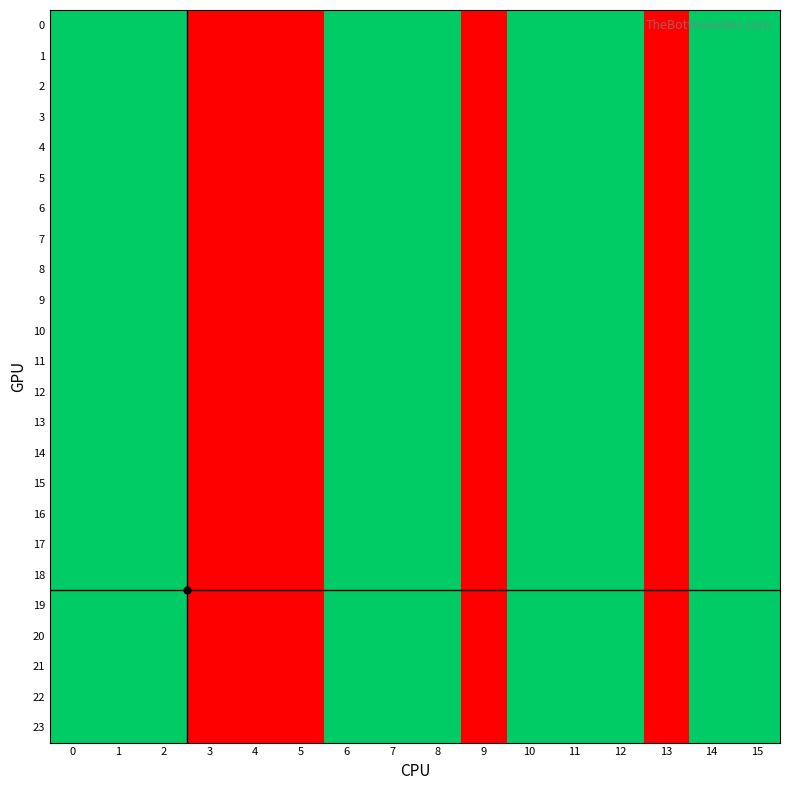

Reading right to left, transcribe all the data shown in this chart.

0: 15=2	14=2	13=1	12=2	11=2	10=2	9=1	8=2	7=2	6=2	5=1	4=1	3=1	2=2	1=2	0=2
1: 15=2	14=2	13=1	12=2	11=2	10=2	9=1	8=2	7=2	6=2	5=1	4=1	3=1	2=2	1=2	0=2
2: 15=2	14=2	13=1	12=2	11=2	10=2	9=1	8=2	7=2	6=2	5=1	4=1	3=1	2=2	1=2	0=2
3: 15=2	14=2	13=1	12=2	11=2	10=2	9=1	8=2	7=2	6=2	5=1	4=1	3=1	2=2	1=2	0=2
4: 15=2	14=2	13=1	12=2	11=2	10=2	9=1	8=2	7=2	6=2	5=1	4=1	3=1	2=2	1=2	0=2
5: 15=2	14=2	13=1	12=2	11=2	10=2	9=1	8=2	7=2	6=2	5=1	4=1	3=1	2=2	1=2	0=2
6: 15=2	14=2	13=1	12=2	11=2	10=2	9=1	8=2	7=2	6=2	5=1	4=1	3=1	2=2	1=2	0=2
7: 15=2	14=2	13=1	12=2	11=2	10=2	9=1	8=2	7=2	6=2	5=1	4=1	3=1	2=2	1=2	0=2
8: 15=2	14=2	13=1	12=2	11=2	10=2	9=1	8=2	7=2	6=2	5=1	4=1	3=1	2=2	1=2	0=2
9: 15=2	14=2	13=1	12=2	11=2	10=2	9=1	8=2	7=2	6=2	5=1	4=1	3=1	2=2	1=2	0=2
10: 15=2	14=2	13=1	12=2	11=2	10=2	9=1	8=2	7=2	6=2	5=1	4=1	3=1	2=2	1=2	0=2
11: 15=2	14=2	13=1	12=2	11=2	10=2	9=1	8=2	7=2	6=2	5=1	4=1	3=1	2=2	1=2	0=2
12: 15=2	14=2	13=1	12=2	11=2	10=2	9=1	8=2	7=2	6=2	5=1	4=1	3=1	2=2	1=2	0=2
13: 15=2	14=2	13=1	12=2	11=2	10=2	9=1	8=2	7=2	6=2	5=1	4=1	3=1	2=2	1=2	0=2
14: 15=2	14=2	13=1	12=2	11=2	10=2	9=1	8=2	7=2	6=2	5=1	4=1	3=1	2=2	1=2	0=2
15: 15=2	14=2	13=1	12=2	11=2	10=2	9=1	8=2	7=2	6=2	5=1	4=1	3=1	2=2	1=2	0=2
16: 15=2	14=2	13=1	12=2	11=2	10=2	9=1	8=2	7=2	6=2	5=1	4=1	3=1	2=2	1=2	0=2
17: 15=2	14=2	13=1	12=2	11=2	10=2	9=1	8=2	7=2	6=2	5=1	4=1	3=1	2=2	1=2	0=2
18: 15=2	14=2	13=1	12=2	11=2	10=2	9=1	8=2	7=2	6=2	5=1	4=1	3=1	2=2	1=2	0=2
19: 15=2	14=2	13=1	12=2	11=2	10=2	9=1	8=2	7=2	6=2	5=1	4=1	3=1	2=2	1=2	0=2
20: 15=2	14=2	13=1	12=2	11=2	10=2	9=1	8=2	7=2	6=2	5=1	4=1	3=1	2=2	1=2	0=2
21: 15=2	14=2	13=1	12=2	11=2	10=2	9=1	8=2	7=2	6=2	5=1	4=1	3=1	2=2	1=2	0=2
22: 15=2	14=2	13=1	12=2	11=2	10=2	9=1	8=2	7=2	6=2	5=1	4=1	3=1	2=2	1=2	0=2
23: 15=2	14=2	13=1	12=2	11=2	10=2	9=1	8=2	7=2	6=2	5=1	4=1	3=1	2=2	1=2	0=2